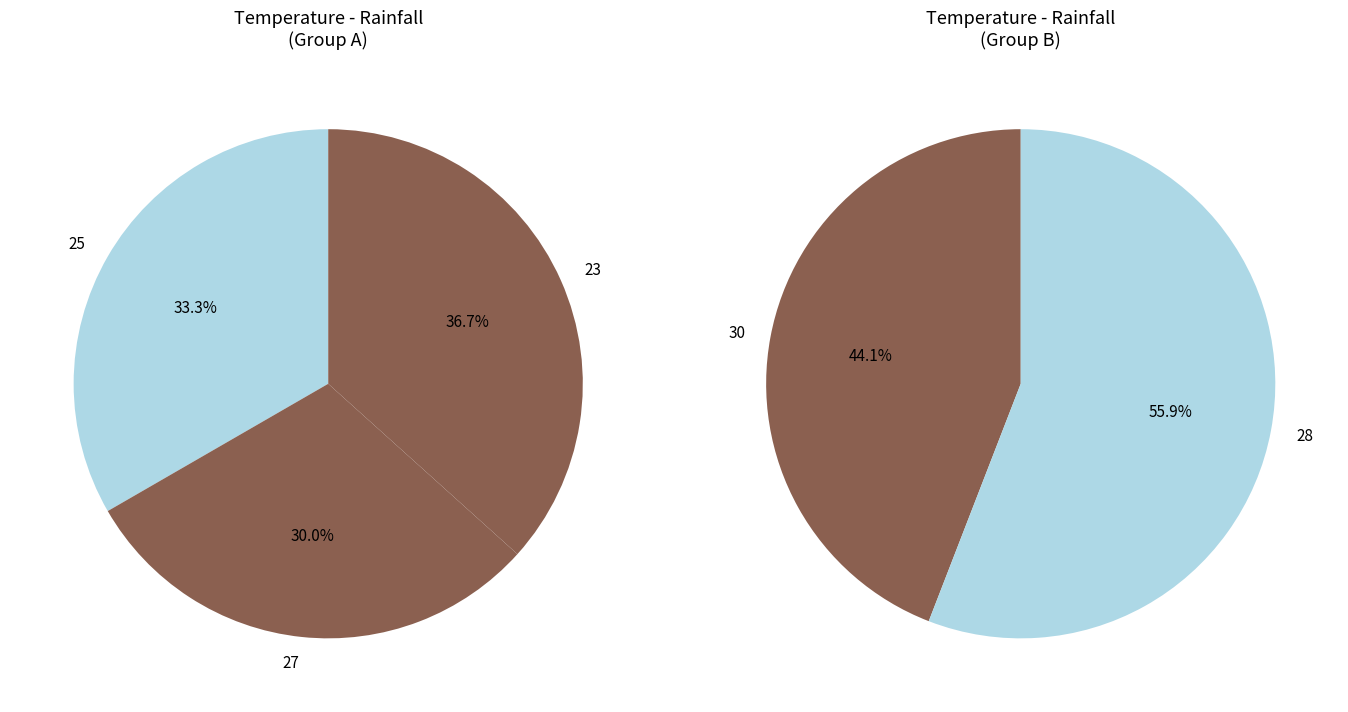

Is it true that 30 is 31% of the pie?

False